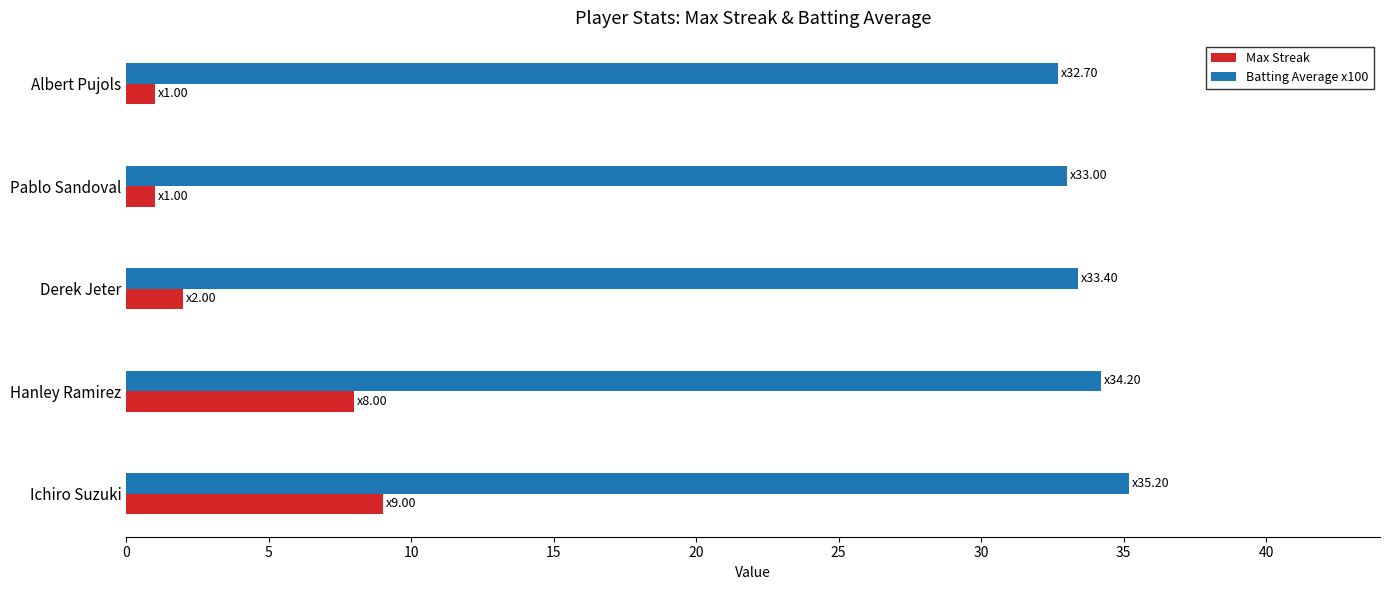

What is the difference between the highest and lowest values at Hanley Ramirez?

26.2